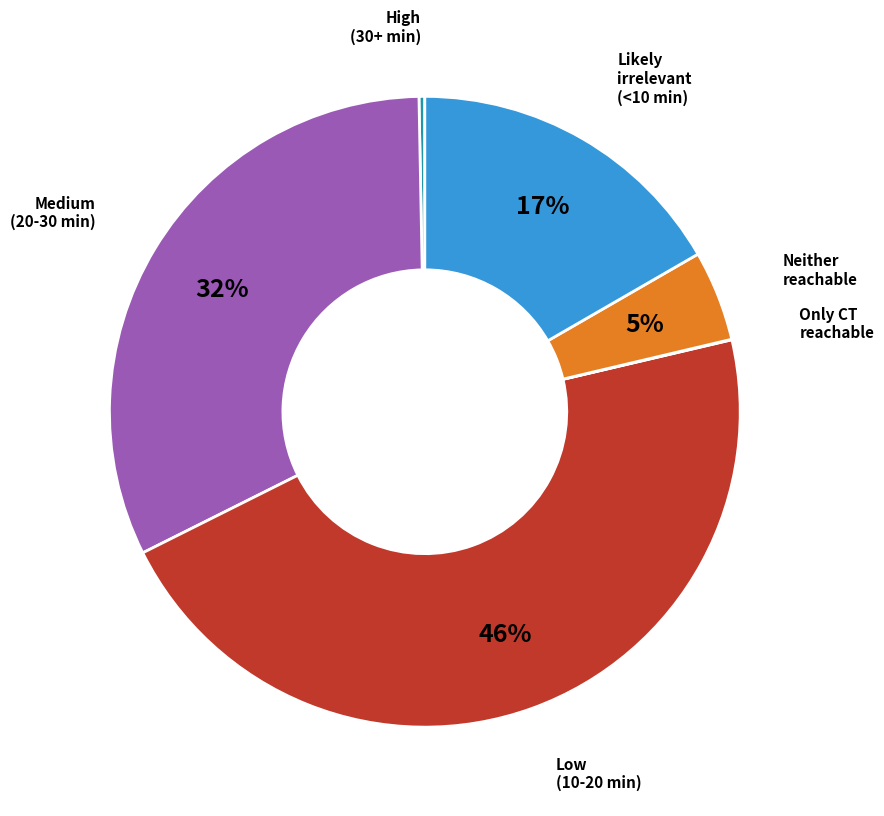

Is there a majority slice in this chart?

No